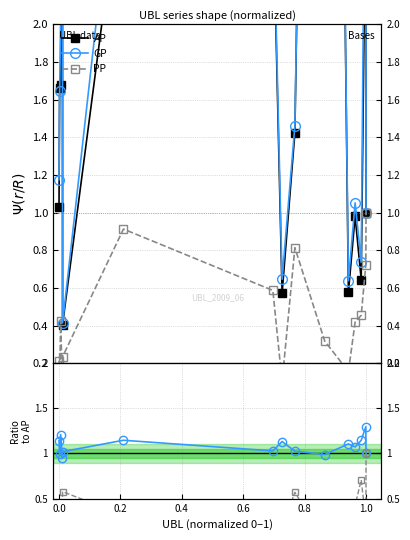

How many categories are shown in the chart?

15